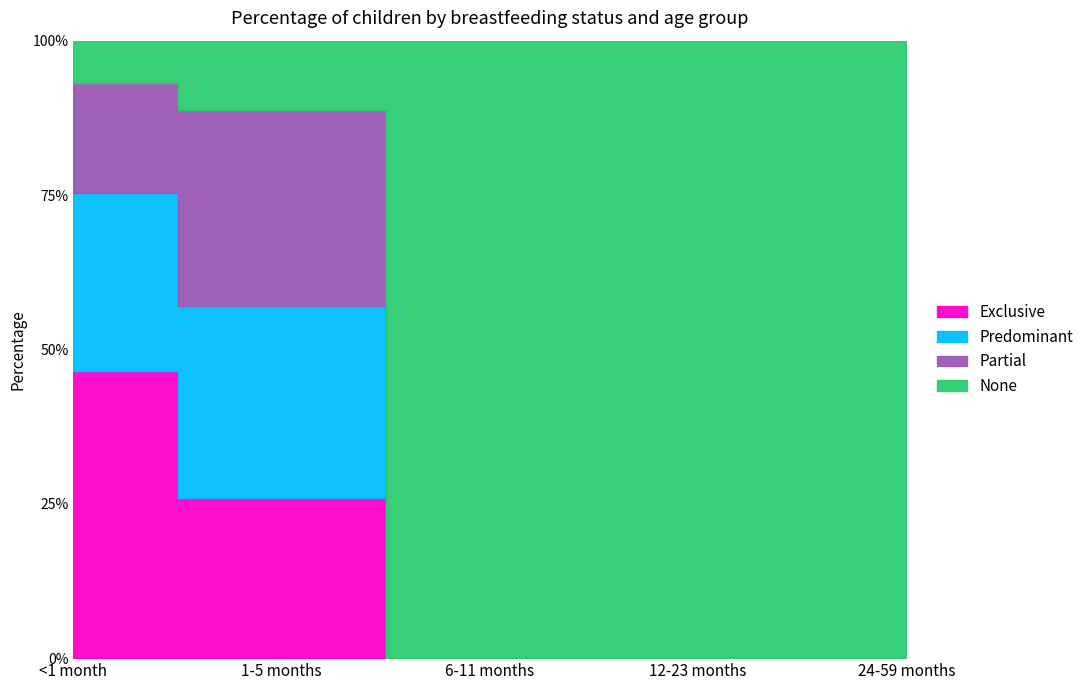

Which series has the widest spread of values?

None